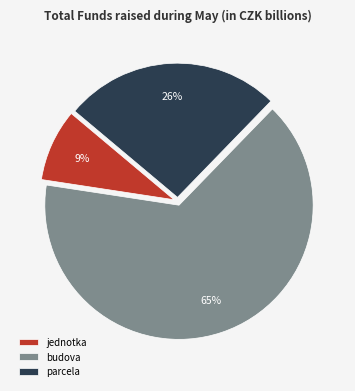

To the nearest percent, what portion does jednotka represent?

9%